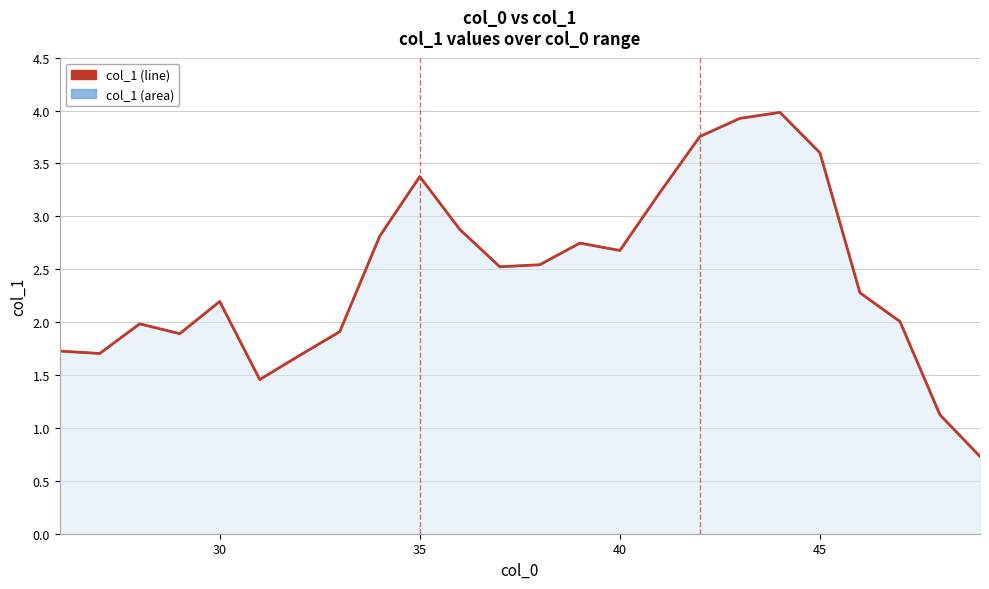

What is the lowest value of the col_1 (line) series?

0.7